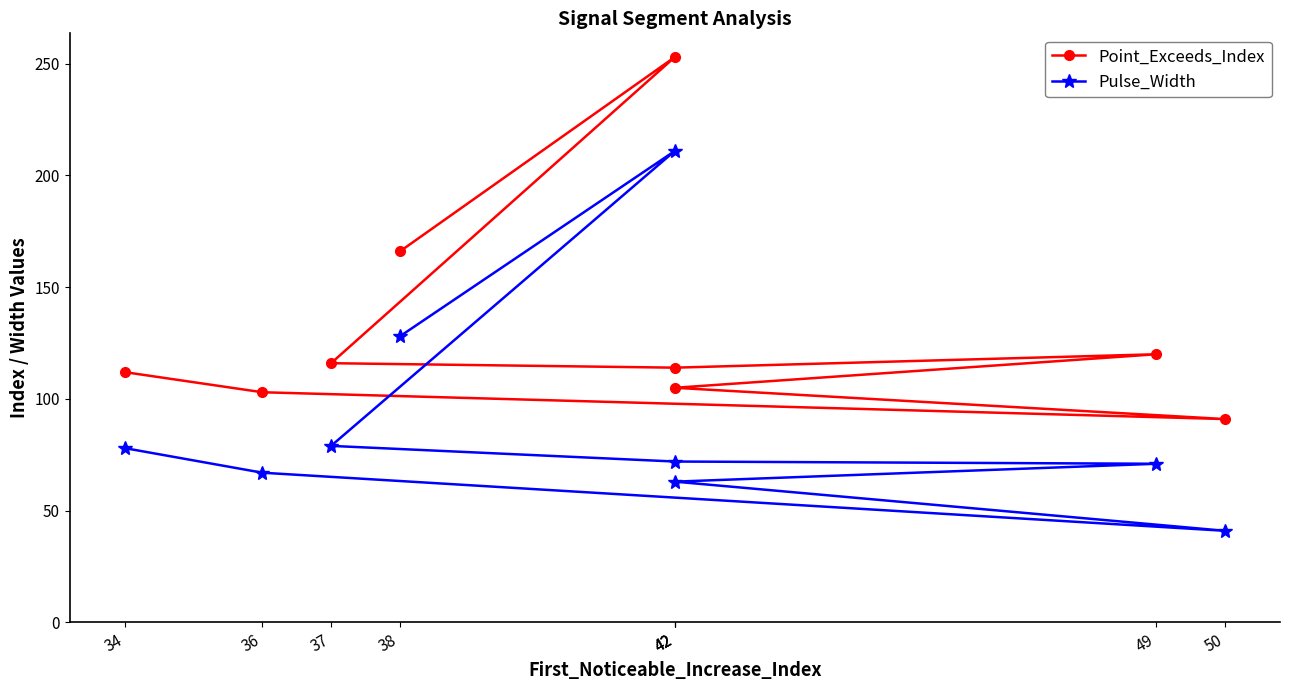

Which category has the lowest value across all series?

50